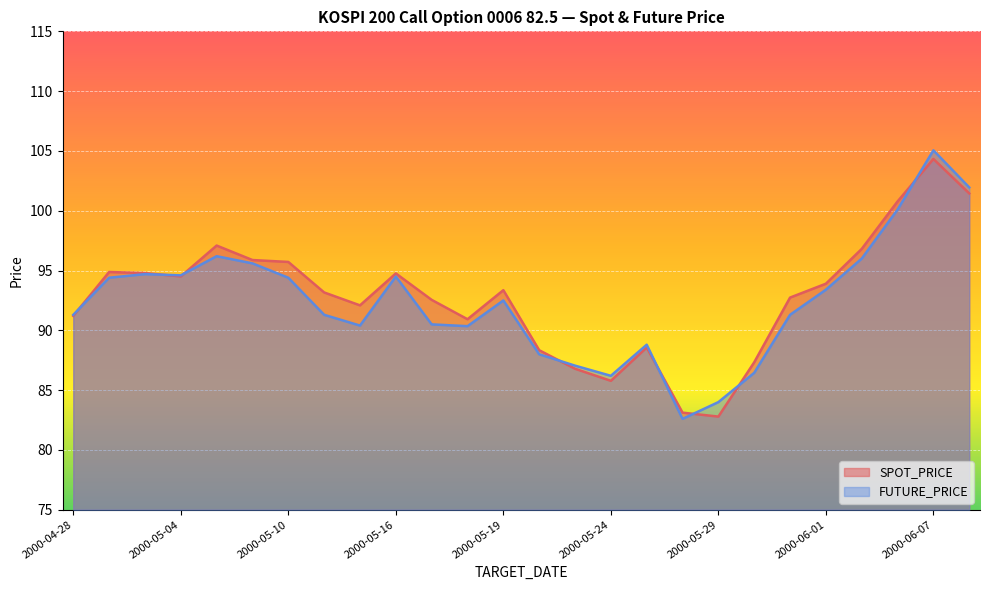

At 2000-05-30, list the series in order from smallest to largest.

FUTURE_PRICE, SPOT_PRICE